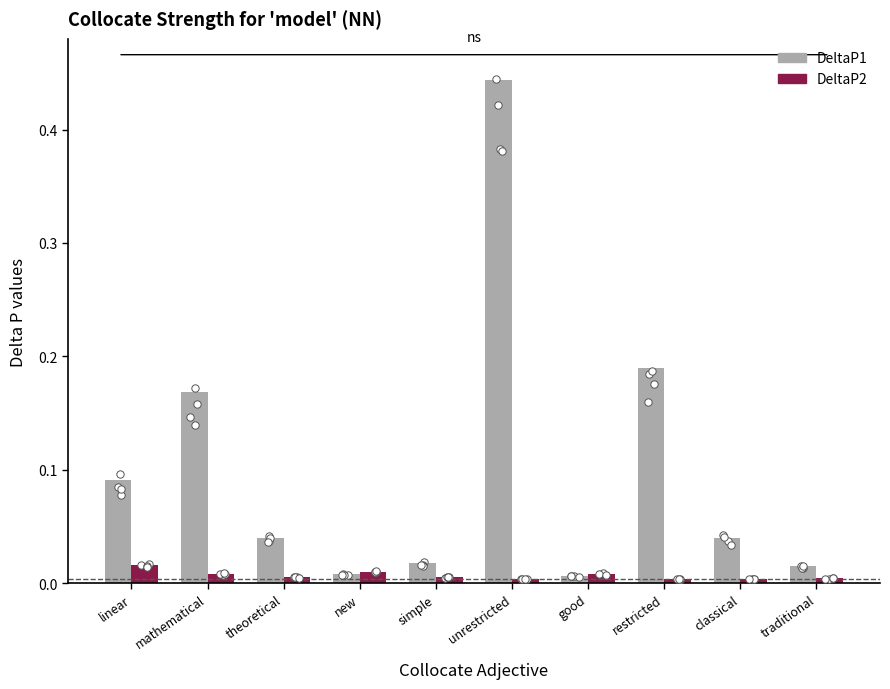

At which category is the sum across all series the highest?

unrestricted